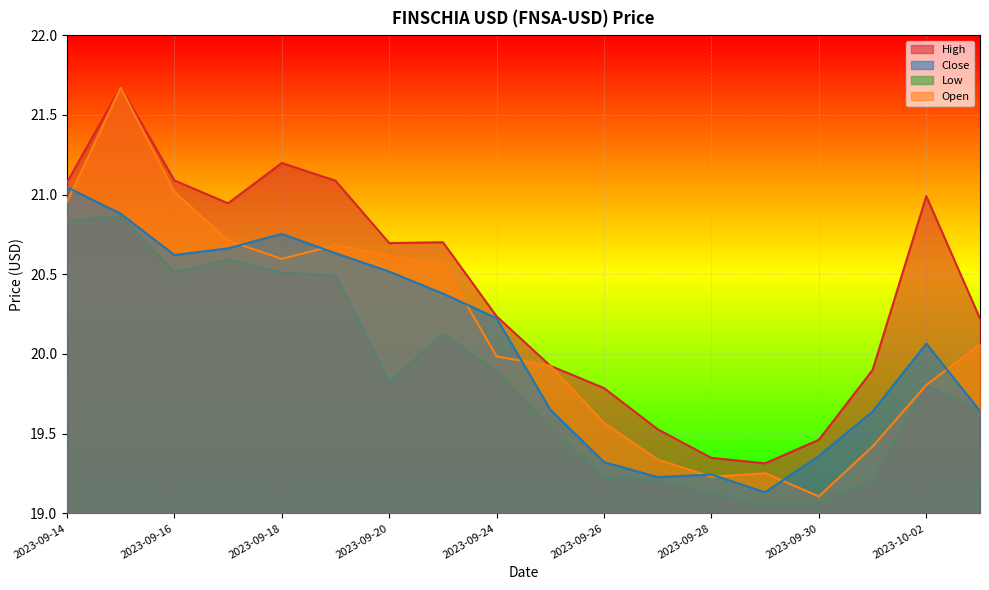

List the labels in order of Open value, smallest first.

2023-09-30, 2023-09-28, 2023-09-29, 2023-09-27, 2023-10-01, 2023-09-26, 2023-10-02, 2023-09-25, 2023-09-24, 2023-10-03, 2023-09-21, 2023-09-18, 2023-09-20, 2023-09-19, 2023-09-17, 2023-09-14, 2023-09-16, 2023-09-15